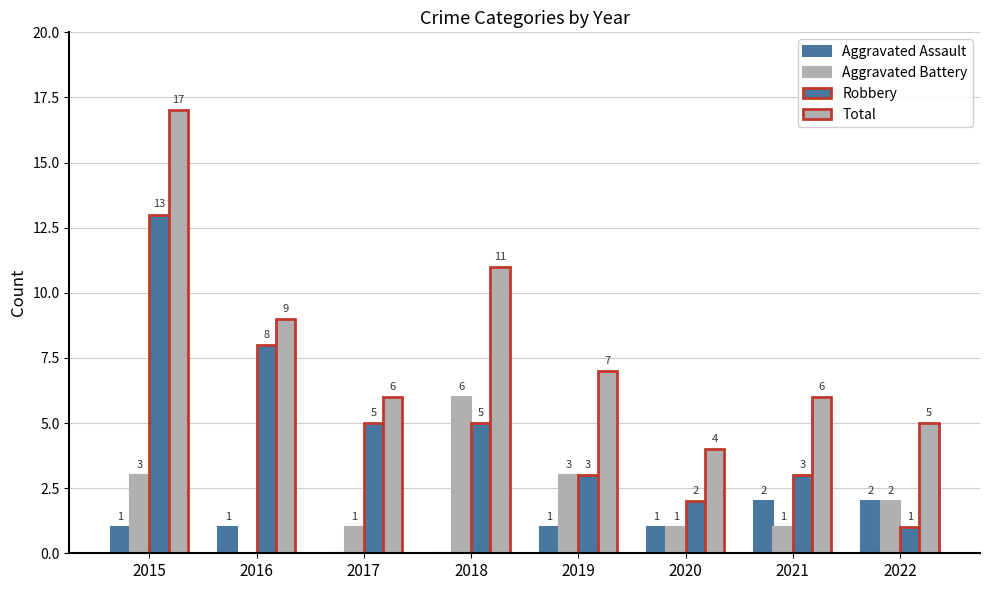

Between 2021 and 2018, which is larger?

2021